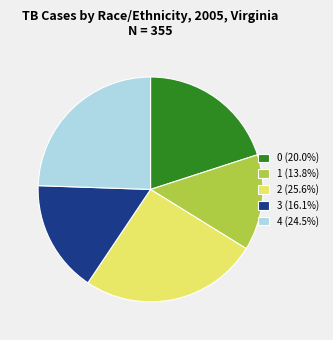

Combined, do 0 (20.0%) and 2 (25.6%) account for over 50%?

No